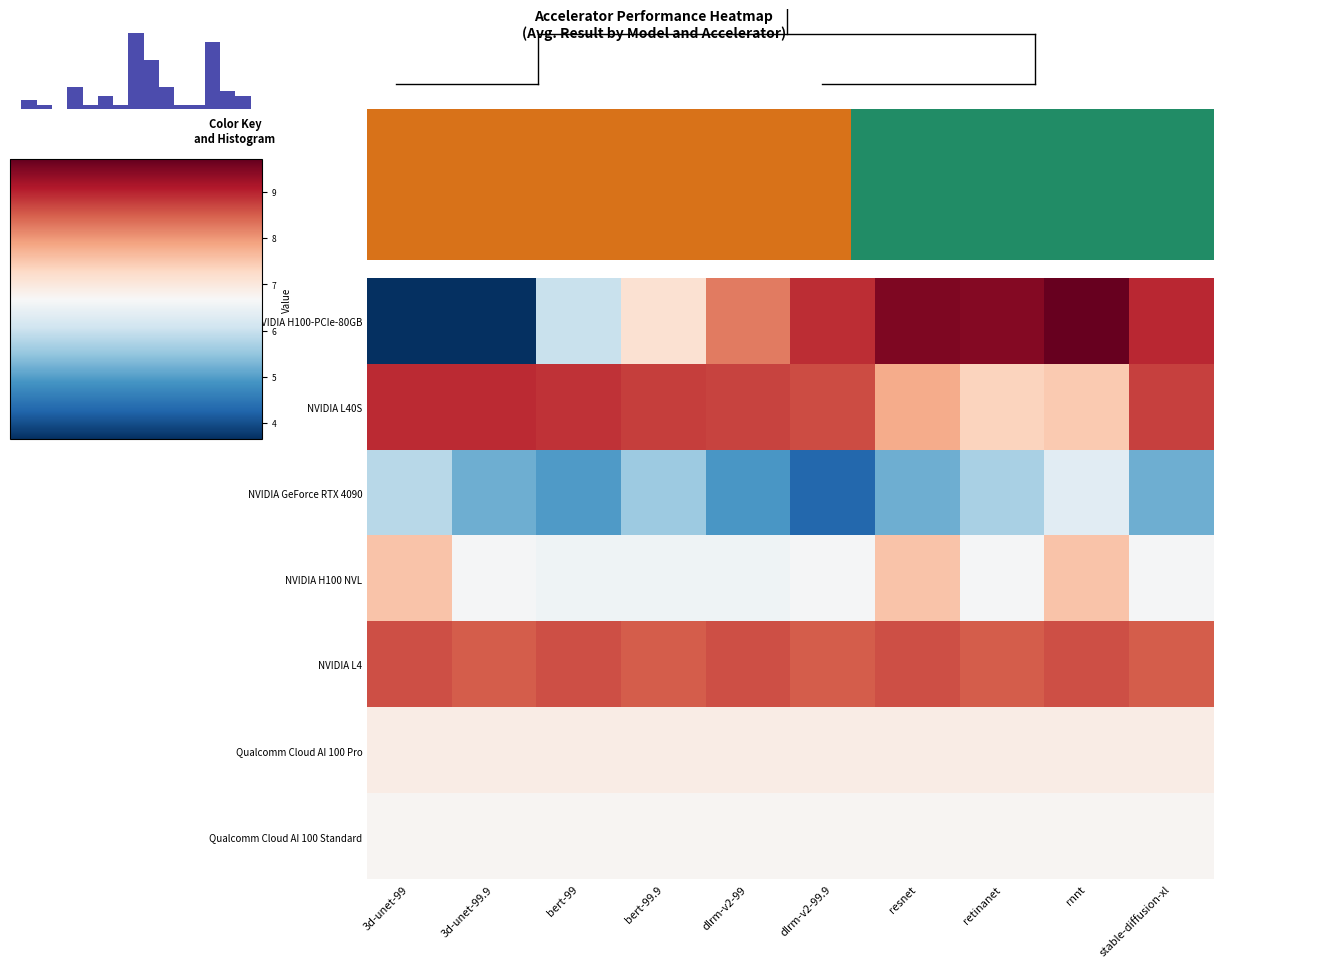

At how many categories does at least one series exceed 8?

10